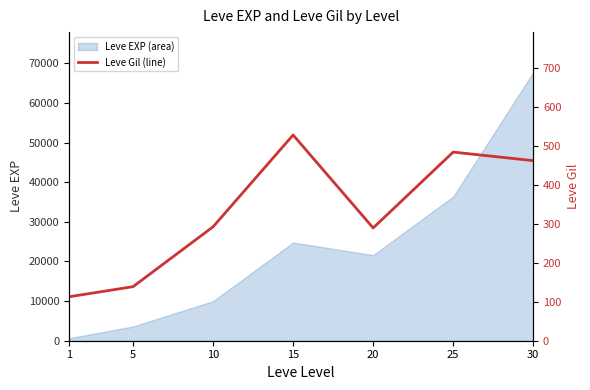

List the labels in order of Leve EXP (area) value, smallest first.

1, 5, 10, 20, 15, 25, 30